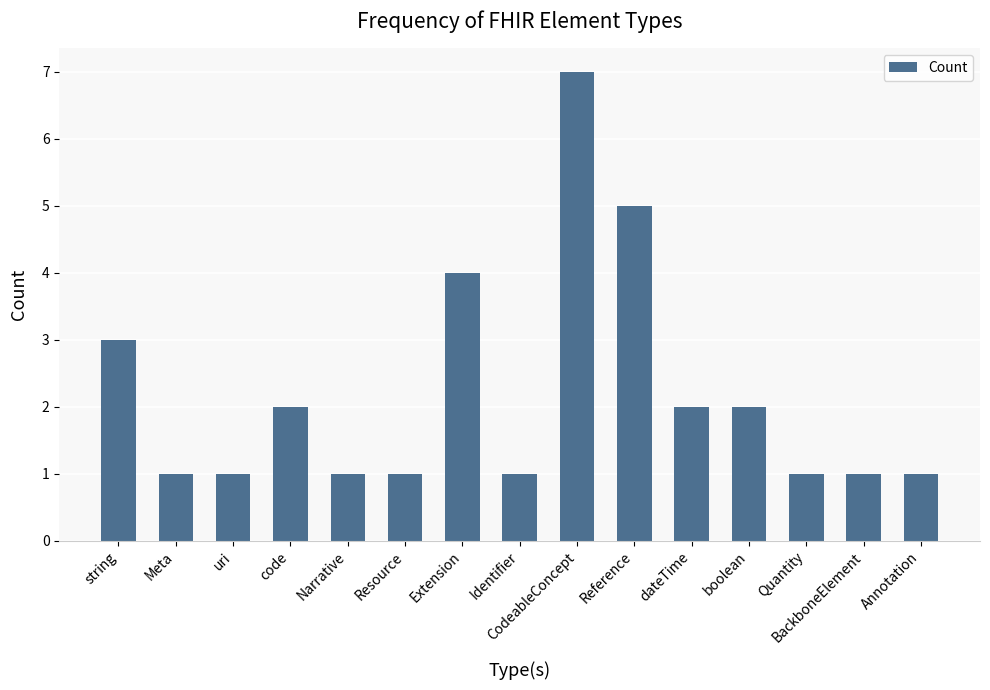

Reading left to right, list all the values displayed in this chart.

3	1	1	2	1	1	4	1	7	5	2	2	1	1	1